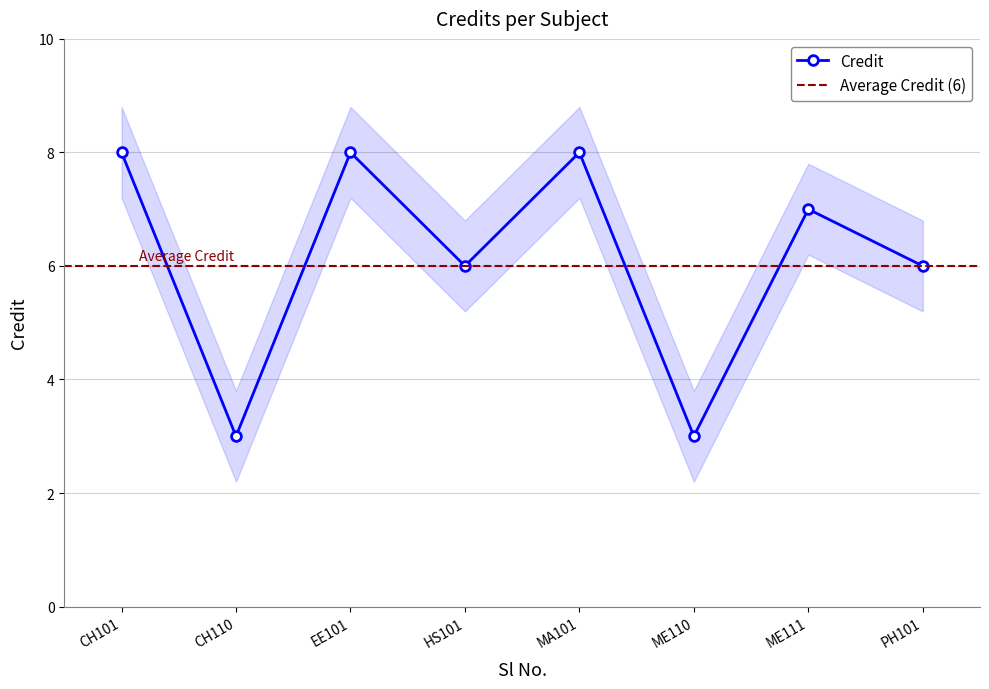

How many values are between 6 and 8?

6